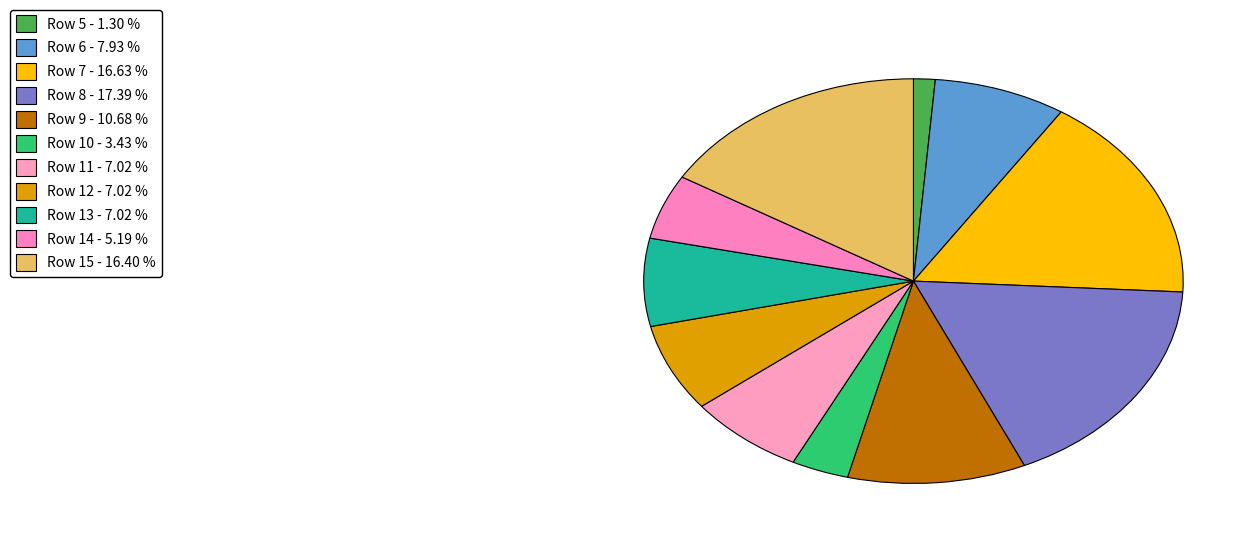

How many segments does this pie chart have?

11